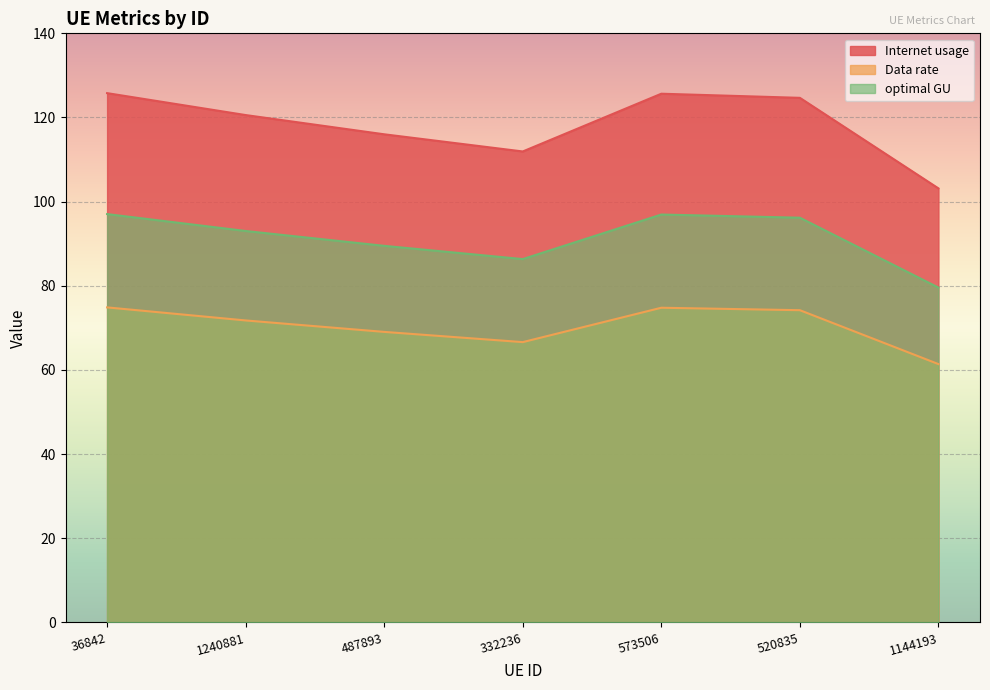

What are all the series names shown in the legend?

Internet usage, Data rate, optimal GU